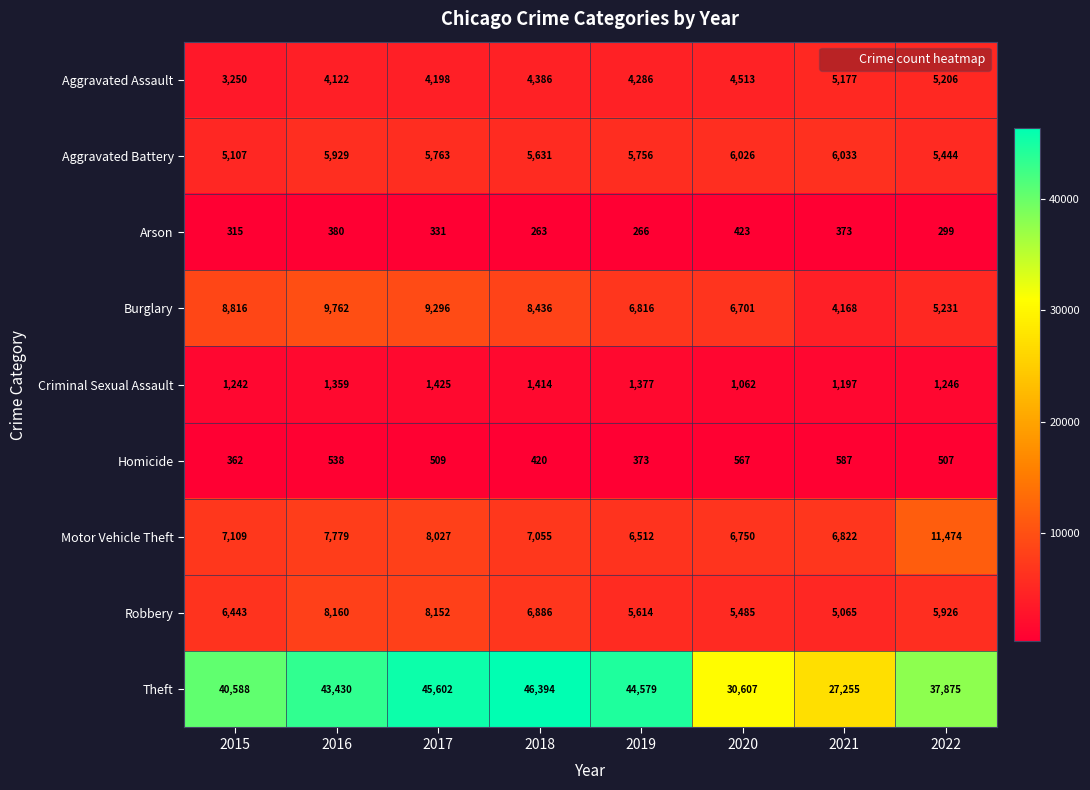

What is the sum of all Robbery values?

51731